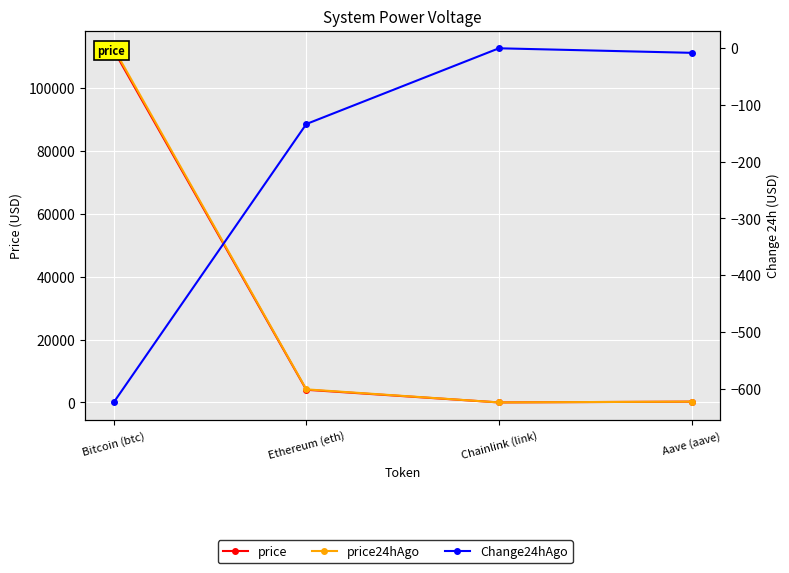

What is the difference between the maximum and minimum values in the price24hAgo series?

112543.3